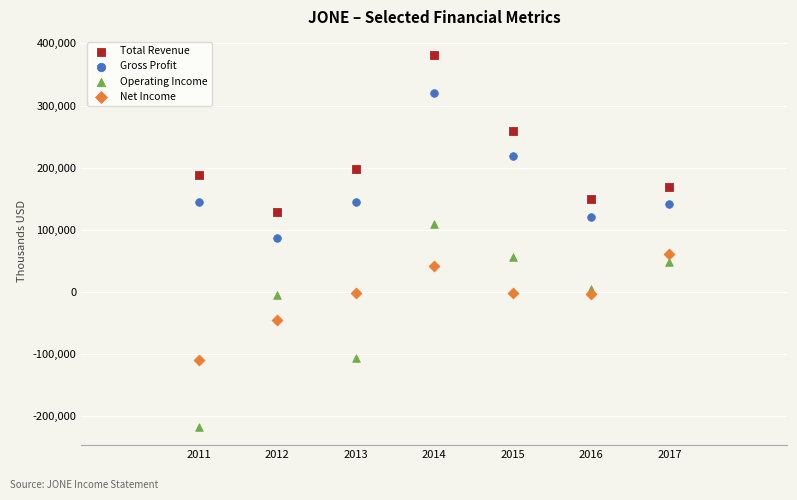

What are all the series names shown in the legend?

Total Revenue, Gross Profit, Operating Income, Net Income